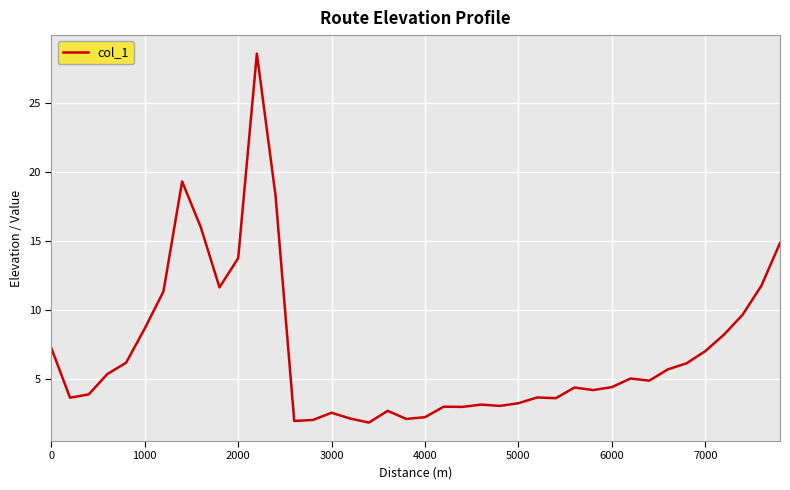

What is the smallest value displayed?

1.8